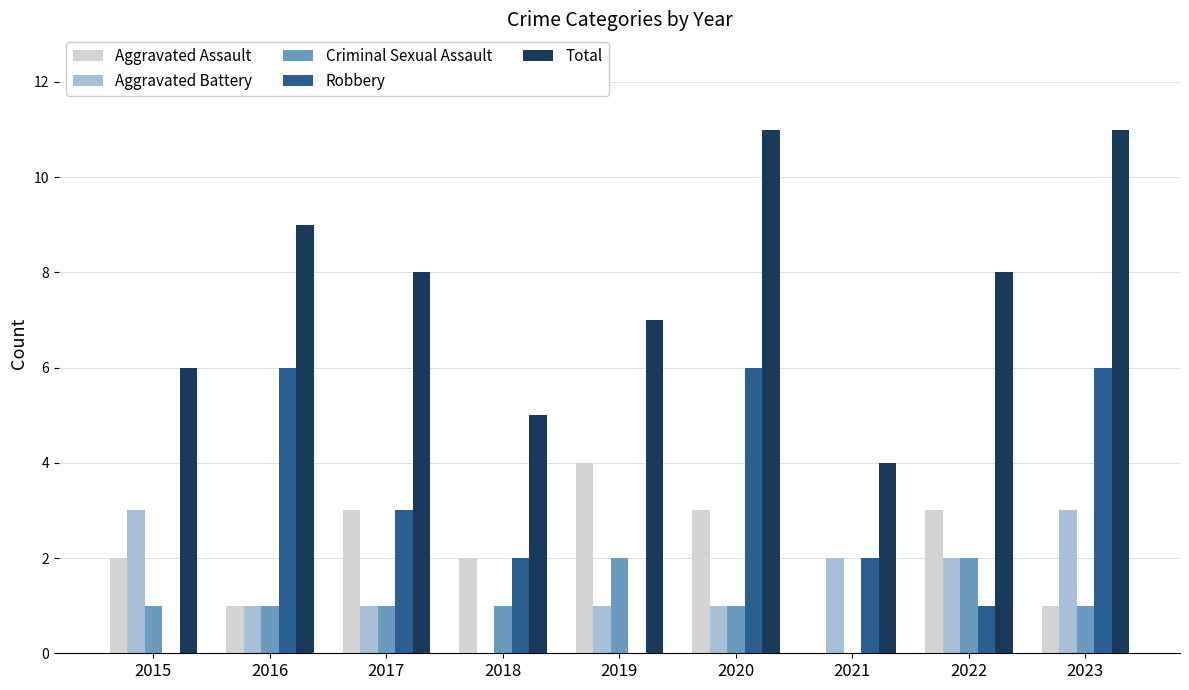

What is the sum of all Aggravated Battery values?

14